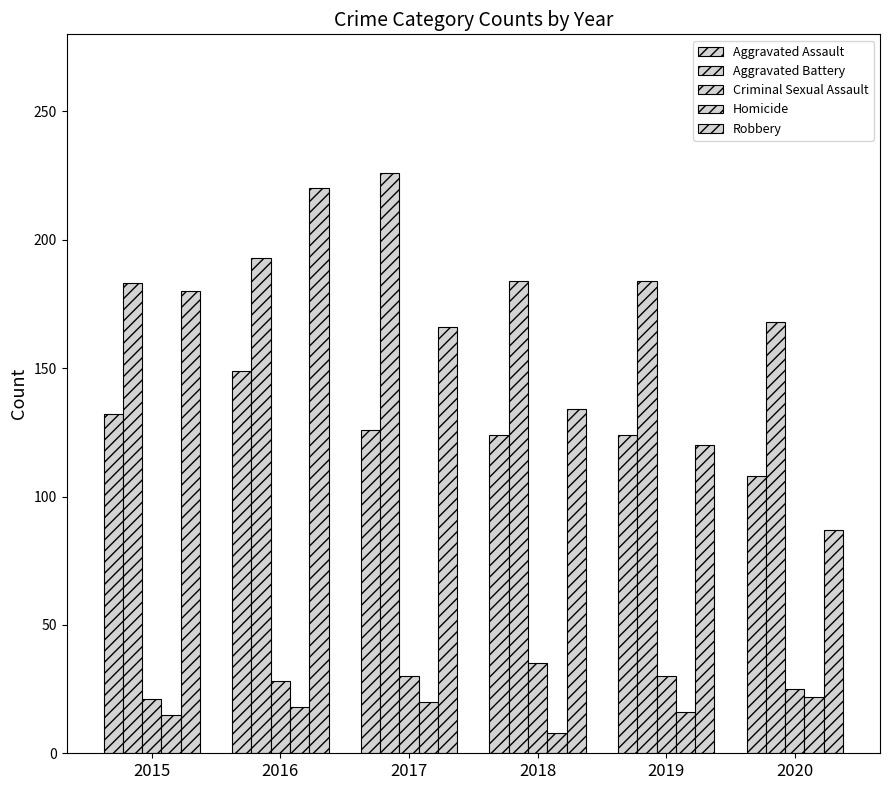

How many data points does each series have?

6